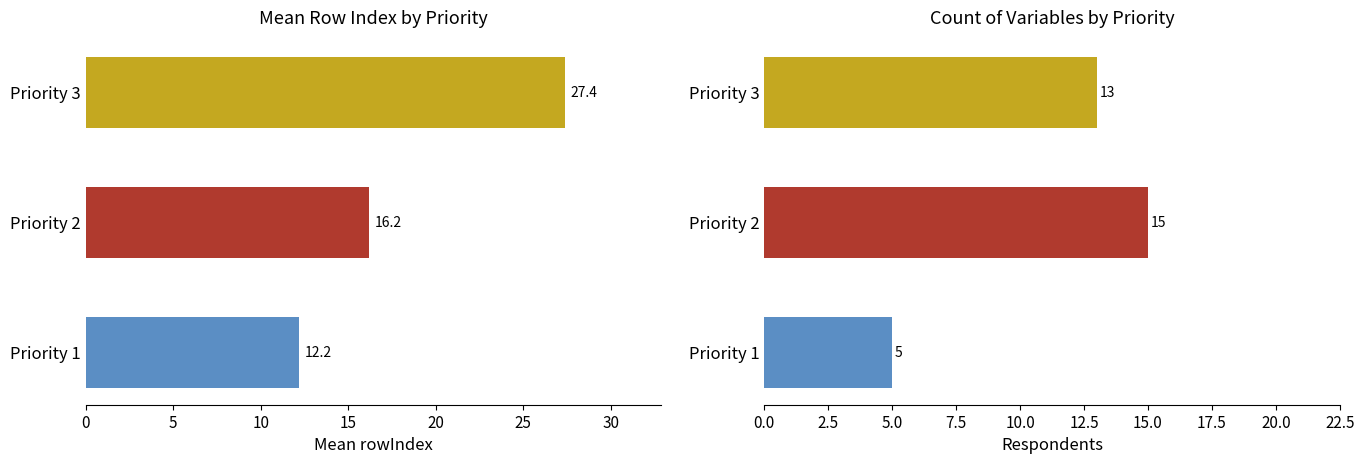

What is the difference between the maximum and minimum values in the Count of Variables series?

10.0